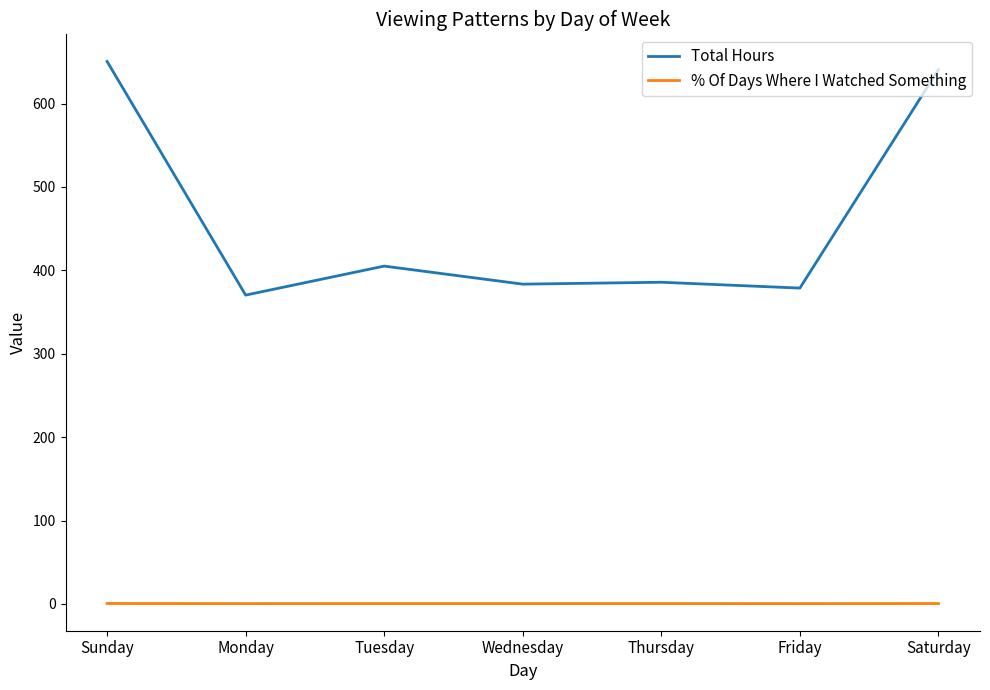

What is the difference between the maximum and minimum values in the % Of Days Where I Watched Something series?

0.2